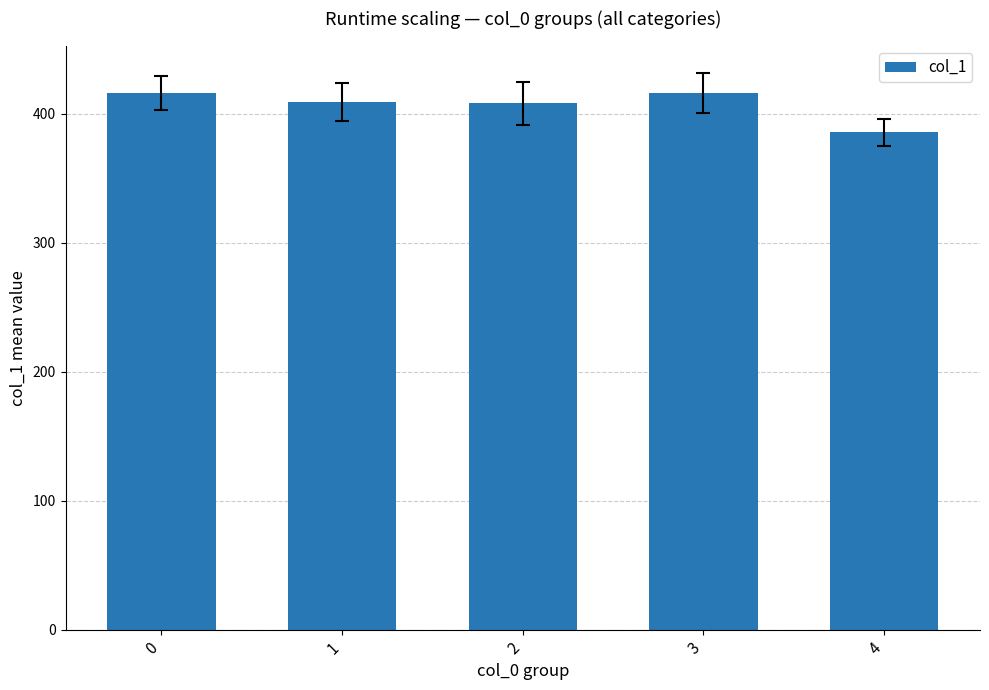

What is the minimum value shown in the chart?

385.5